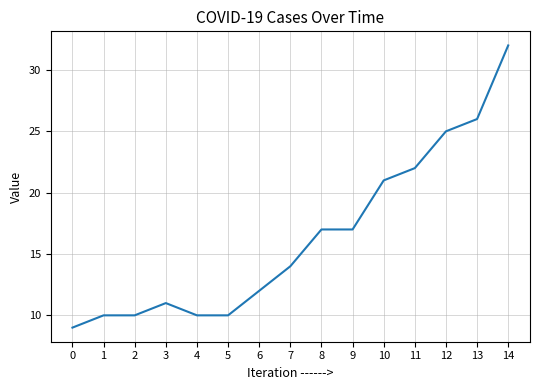

What is the difference between the second highest and minimum values?

17